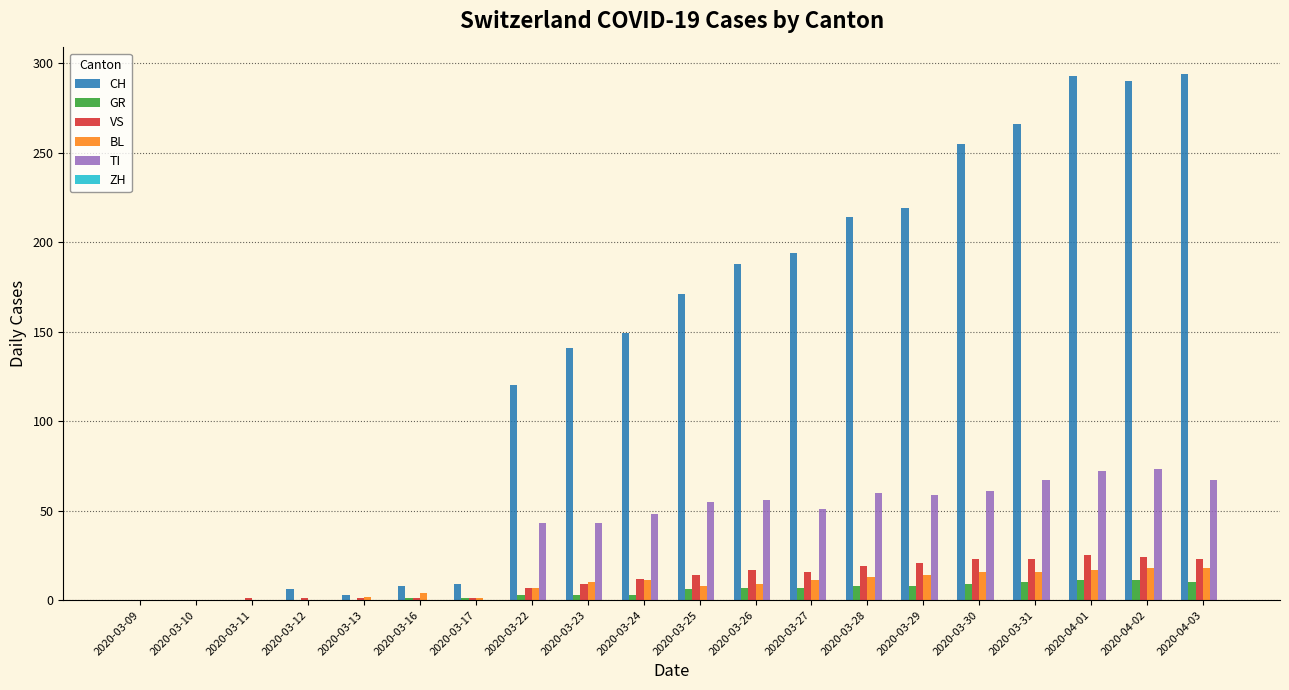

What is the total value across all series at 2020-04-01?

418